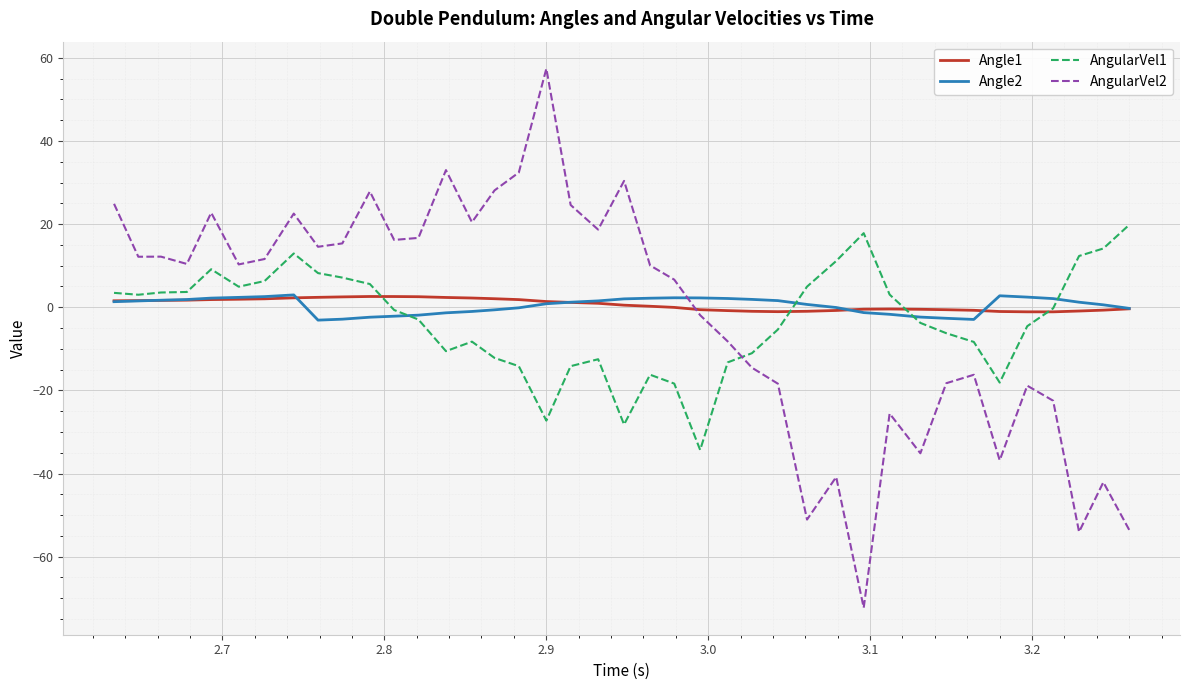

Which series ends up on top after the final intersection of Angle2 and AngularVel2?

Angle2